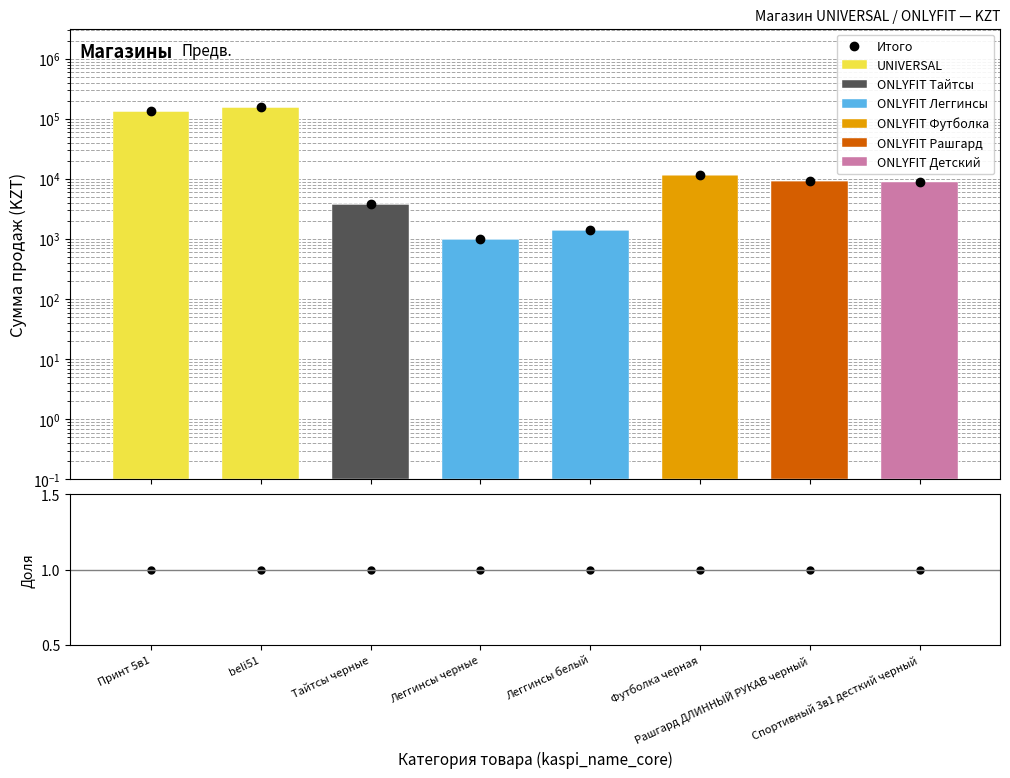

Which series has the largest total across all categories?

UNIVERSAL